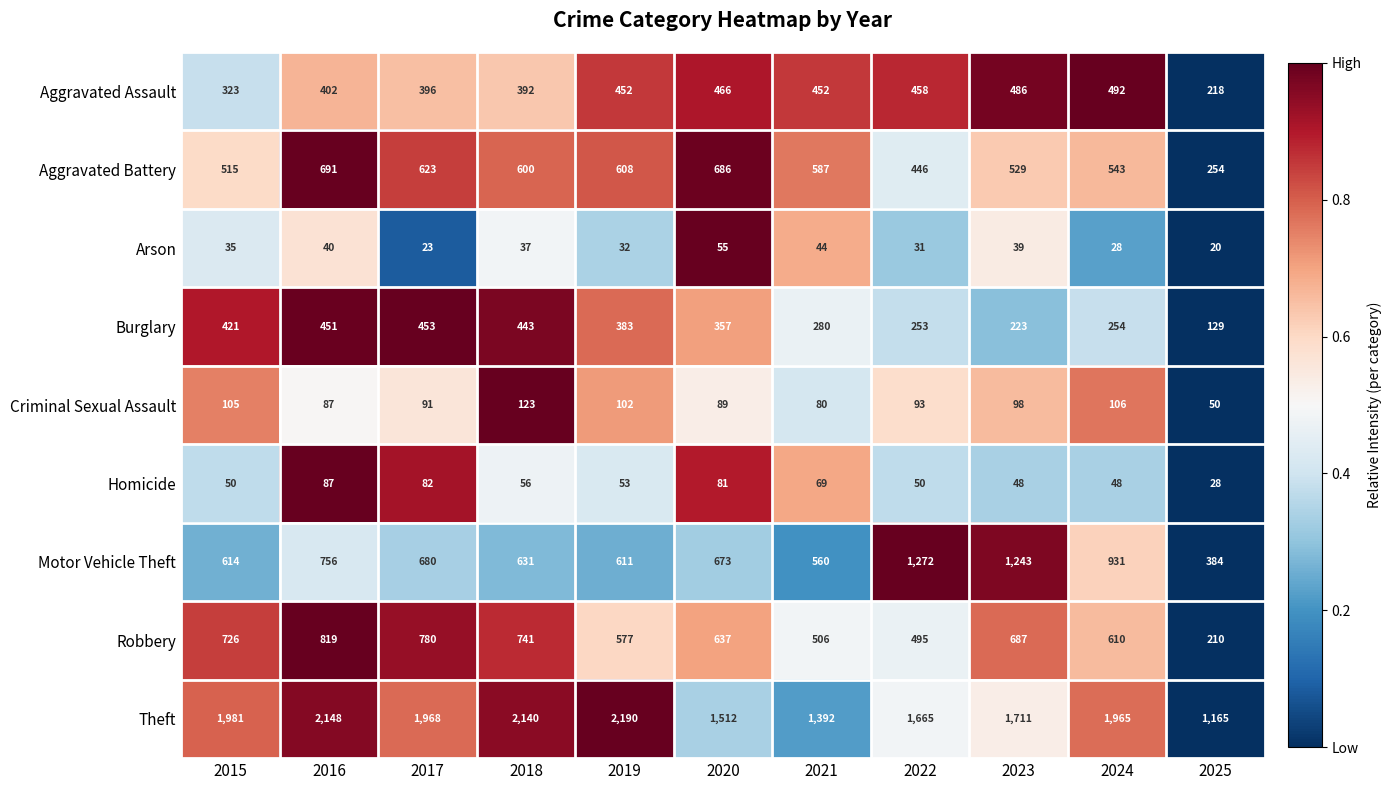

Between 2023 and 2024, which series saw the biggest shift?

Motor Vehicle Theft